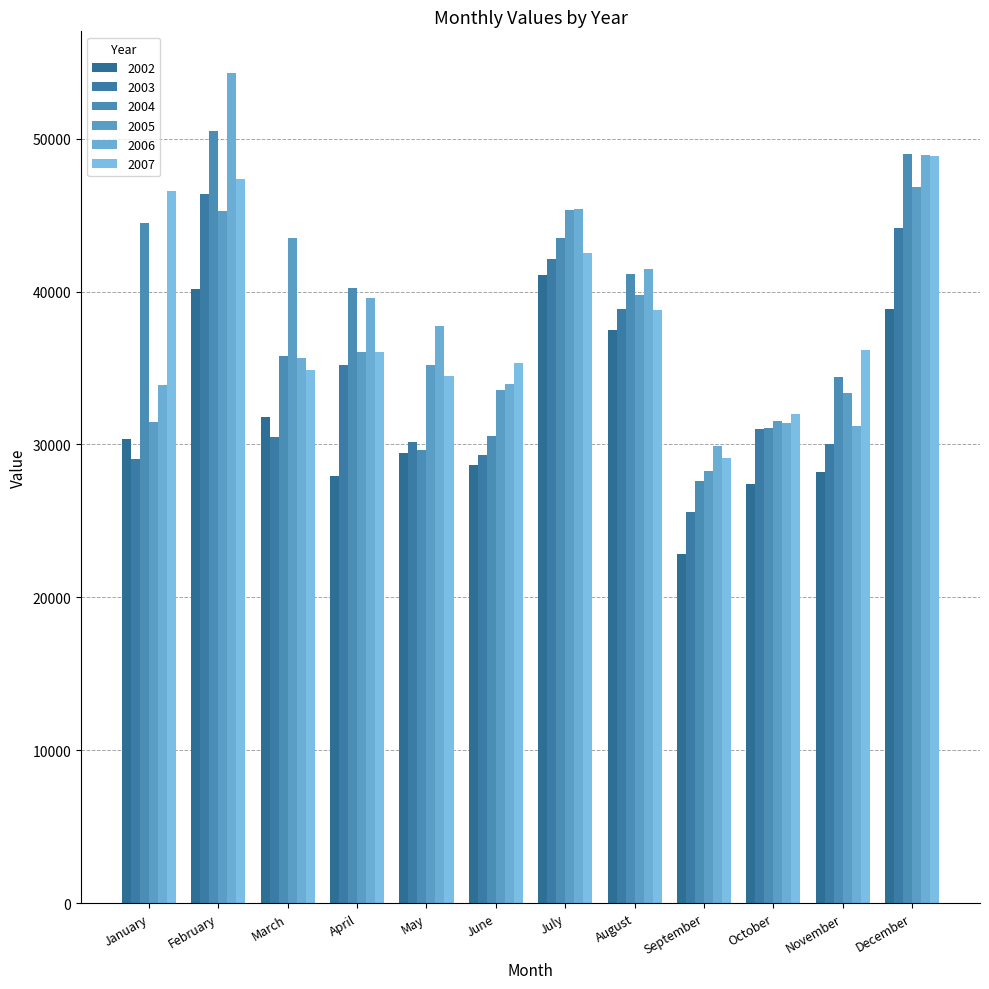

What is the total value across all series at February?

284047